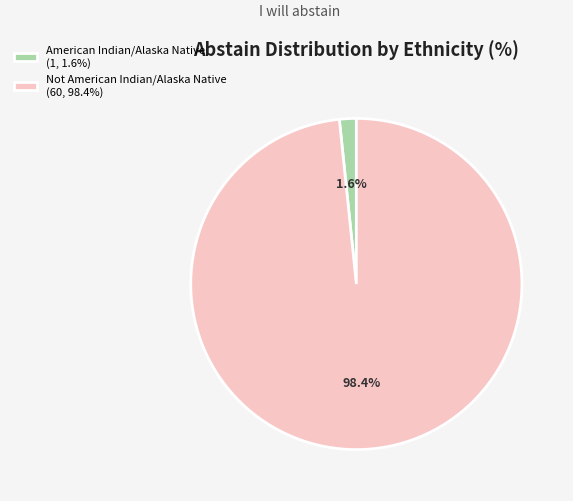

What percentage do American Indian/Alaska Native and Not American Indian/Alaska Native together represent?

100.0%